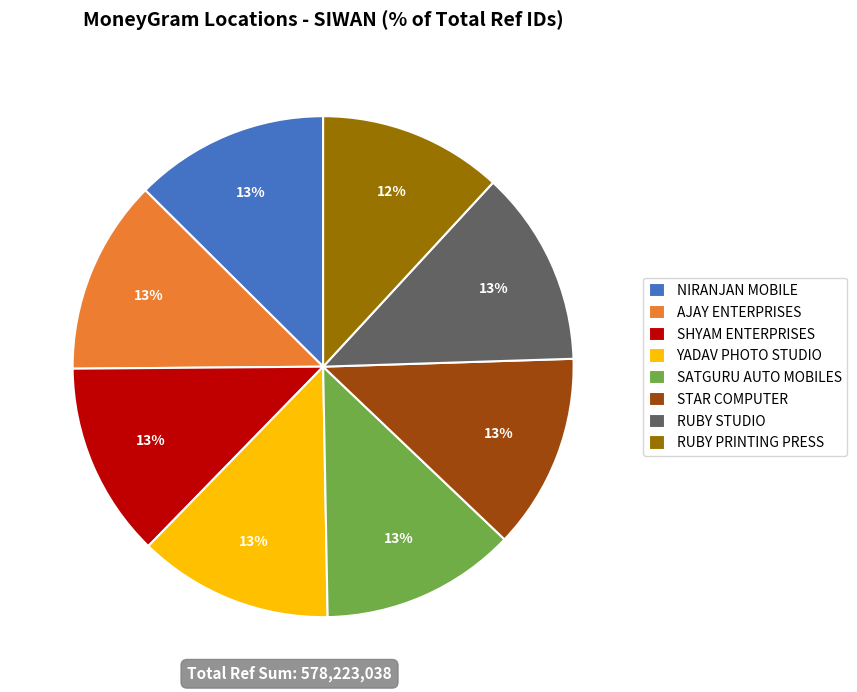

Approximately how many times larger is the value at AJAY ENTERPRISES compared to RUBY STUDIO?

1.0